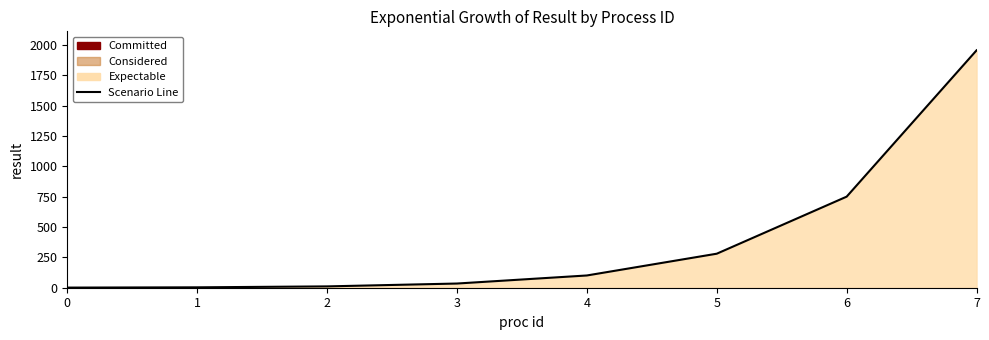

How many lines are shown in the chart?

1